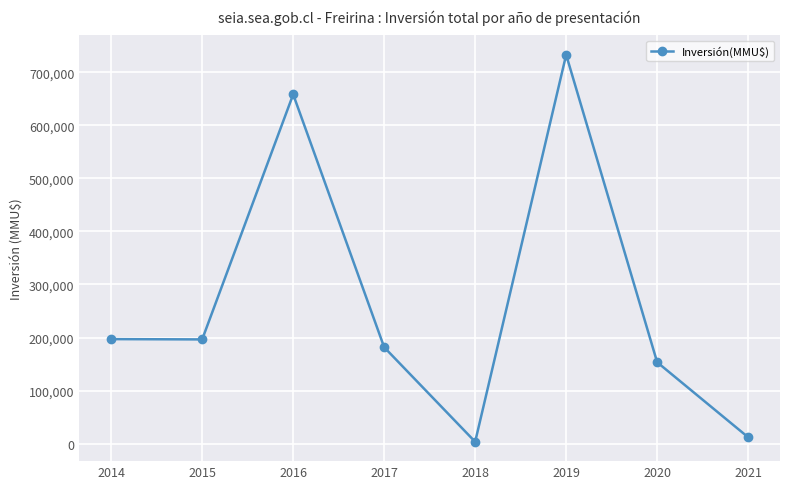

What is the difference between the maximum and minimum values?

729513